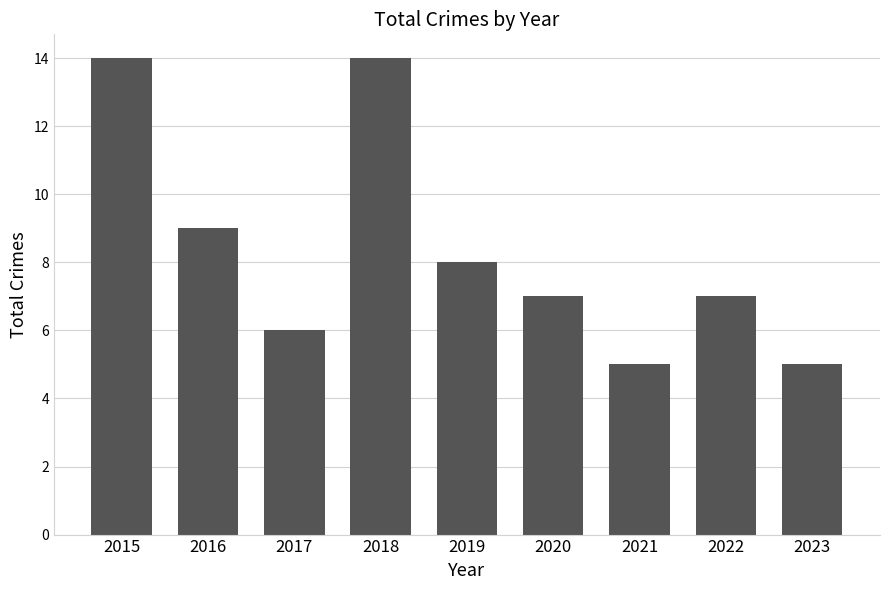

Count the number of categories in the chart.

9